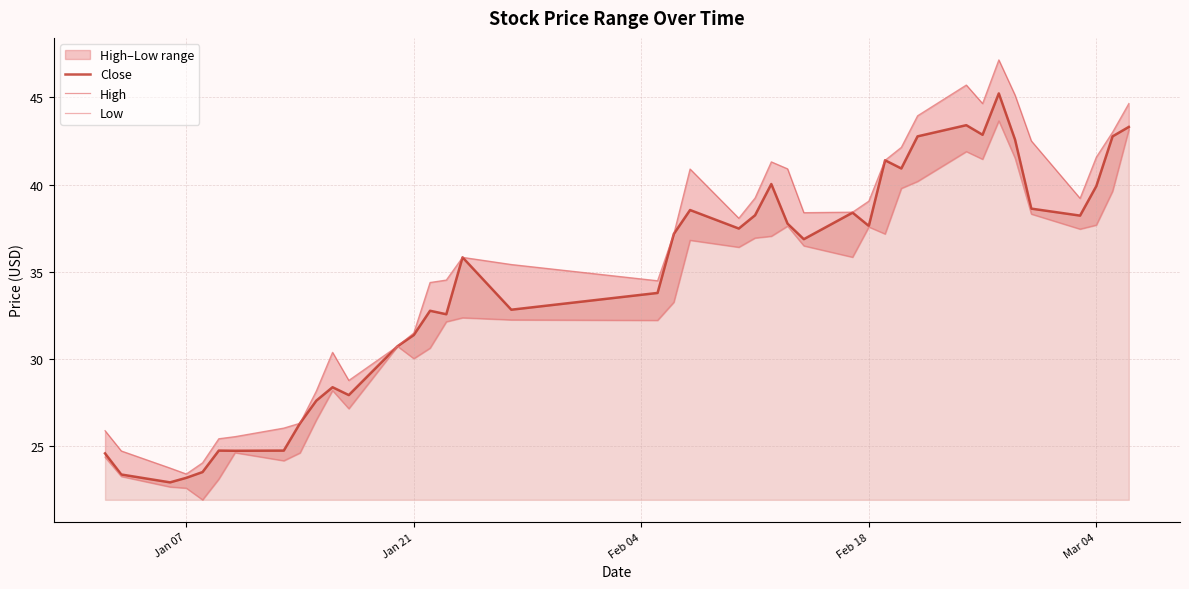

Is it true that Close equals 31.4 at Jan 21?

True